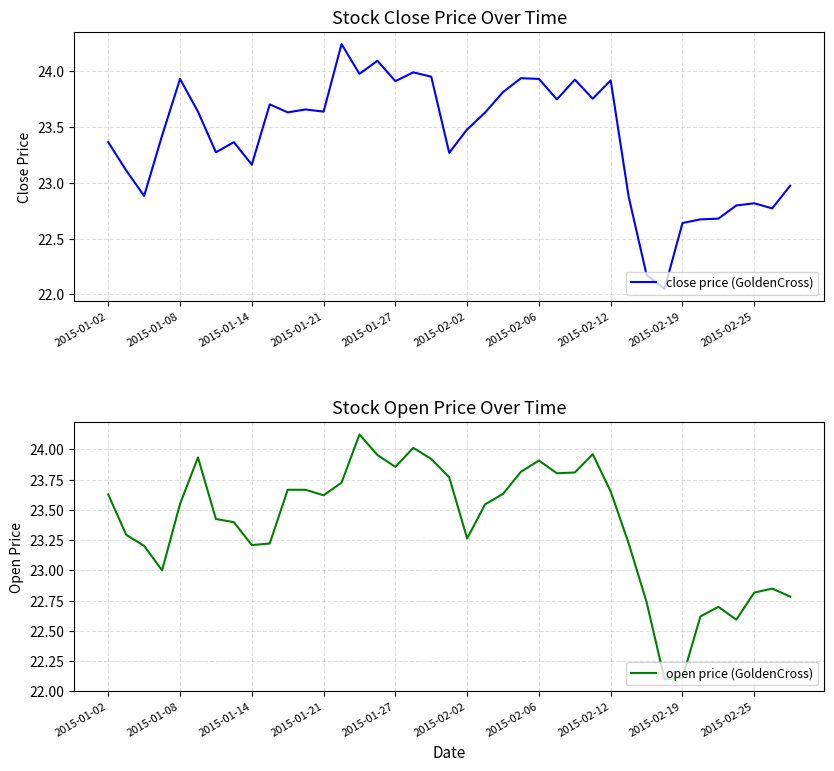

How many interior local peaks does the open price (GoldenCross) series have?

8